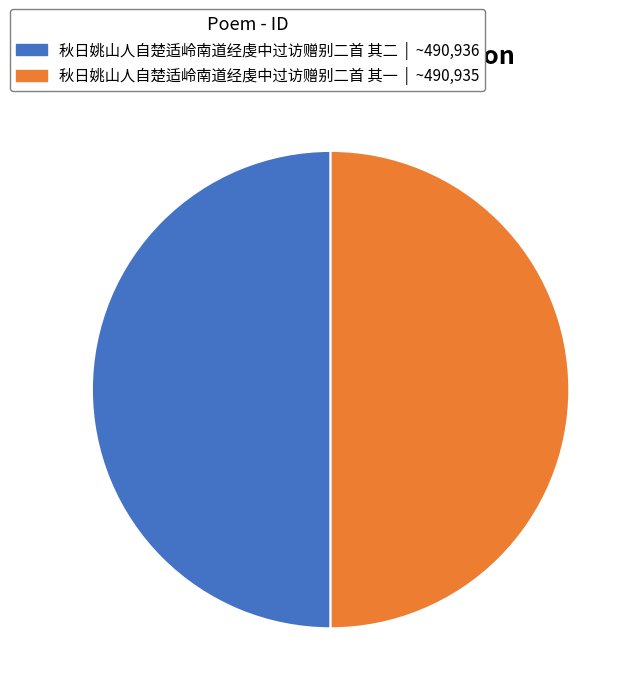

Is it true that 秋日姚山人自楚适岭南道经虔中过访赠别二首 其二 is 50% of the pie?

True